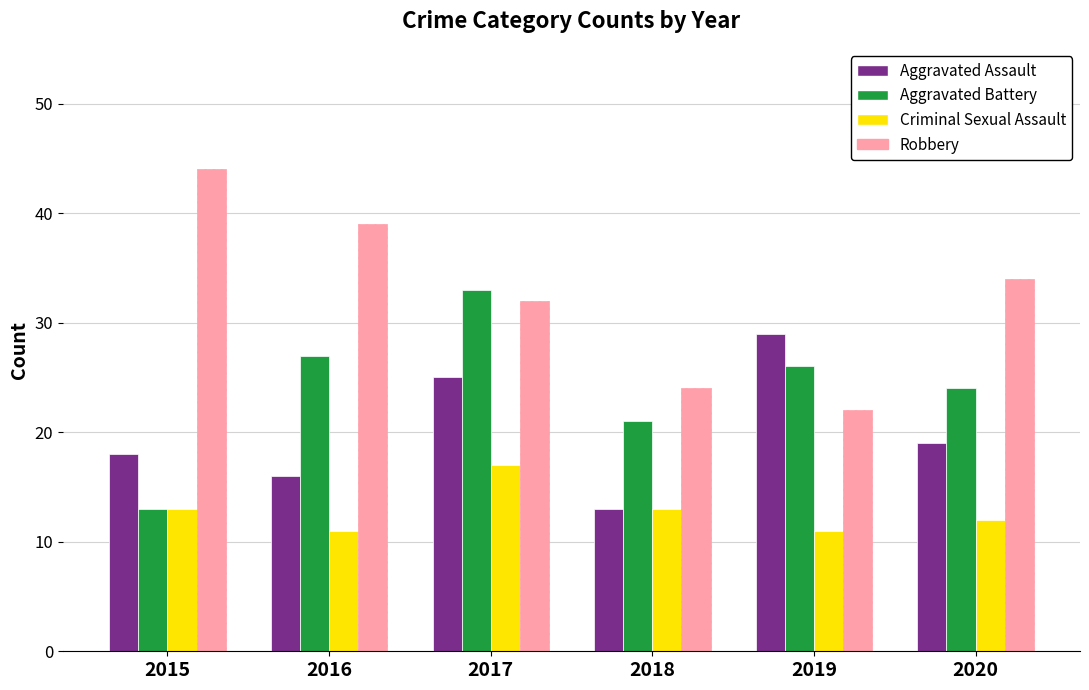

Reading left to right, list all the values displayed in this chart.

Aggravated Assault: 2015=18	2016=16	2017=25	2018=13	2019=29	2020=19
Aggravated Battery: 2015=13	2016=27	2017=33	2018=21	2019=26	2020=24
Criminal Sexual Assault: 2015=13	2016=11	2017=17	2018=13	2019=11	2020=12
Robbery: 2015=44	2016=39	2017=32	2018=24	2019=22	2020=34